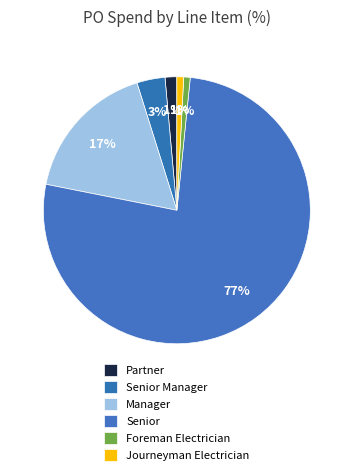

To the nearest percent, what portion does Manager represent?

17%